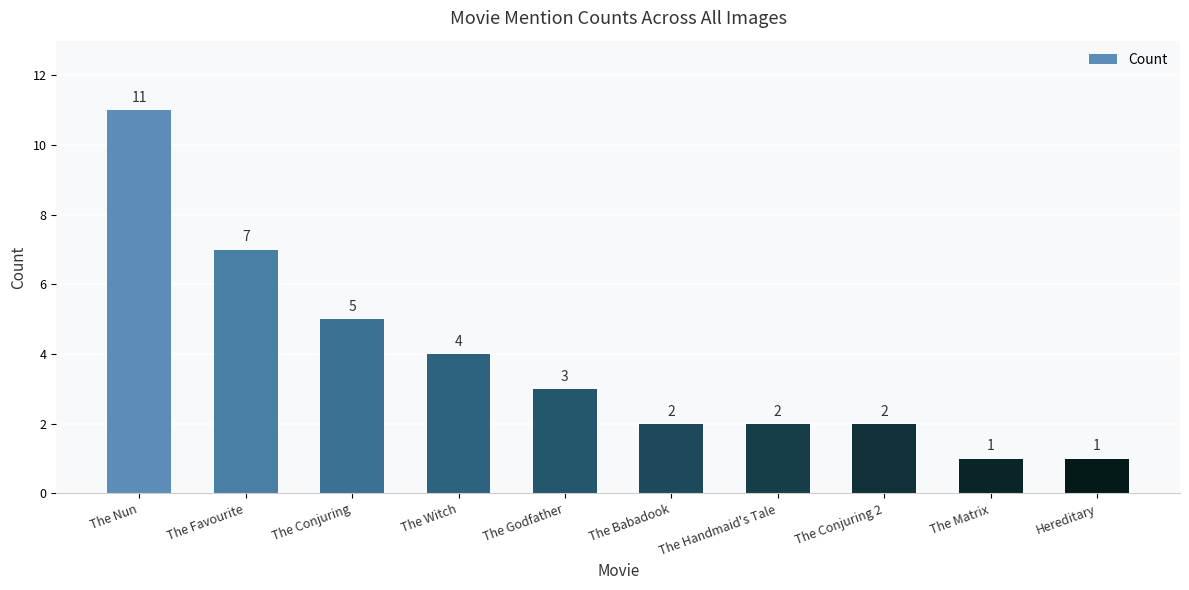

How many values are between 2 and 5?

6